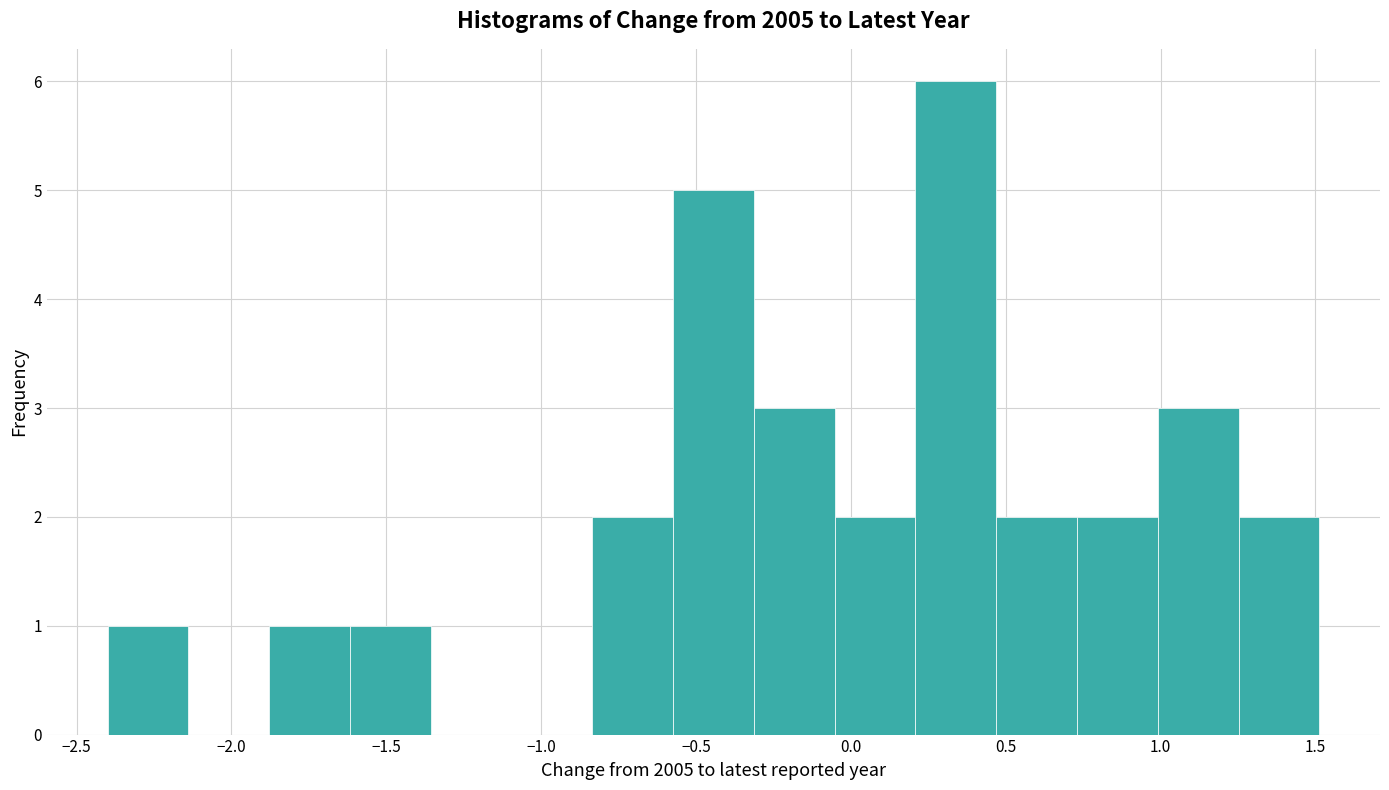

Over which range of the x-axis is the bar tallest?

0.20 to 0.45